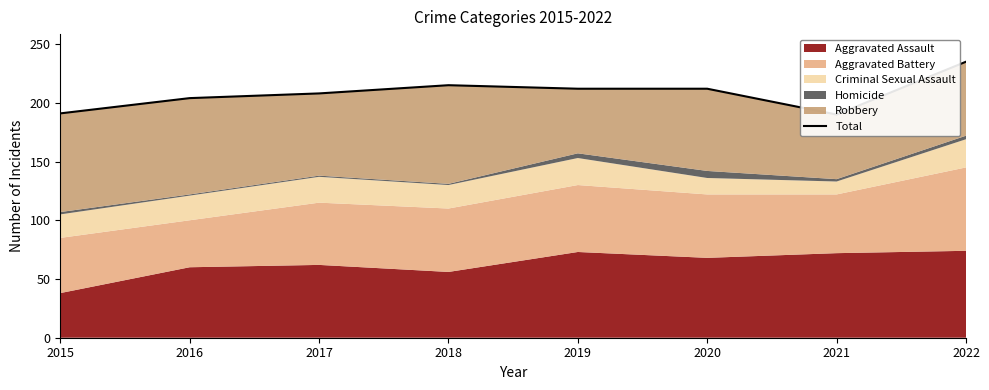

At which label does the data first exceed 212?

2018